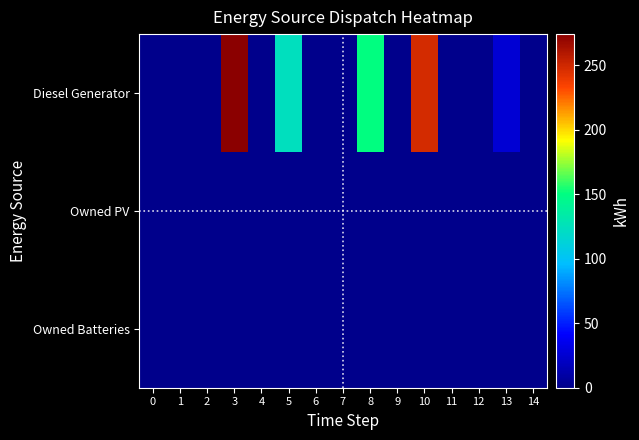

Count the number of data series in this chart.

3